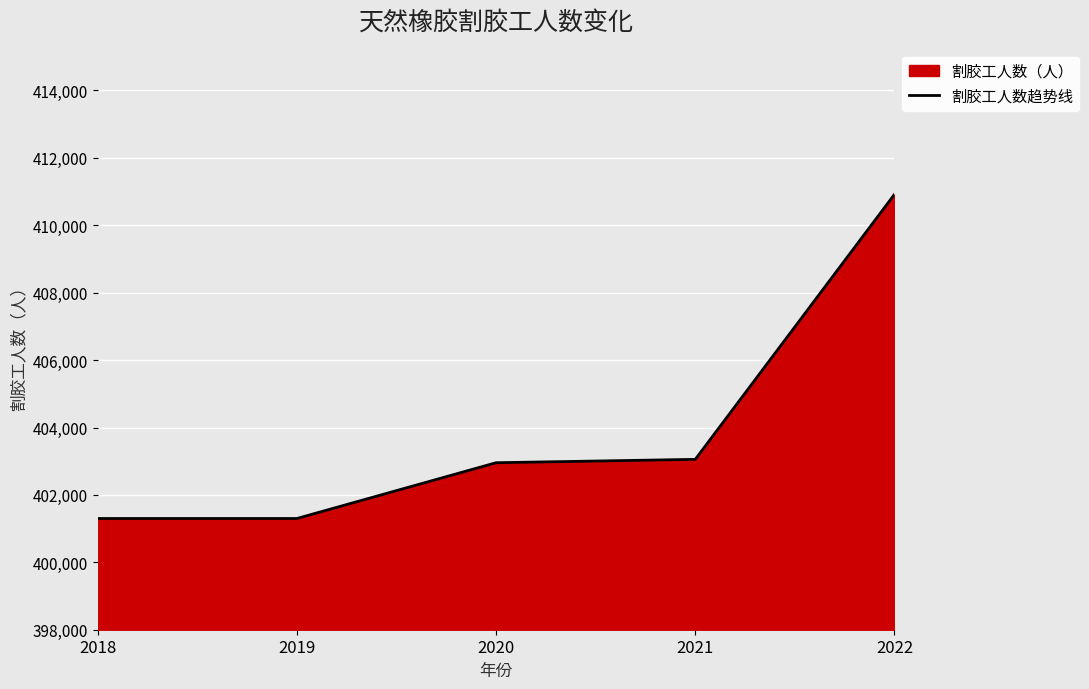

Is it true that the value at 2020 is 402955?

True